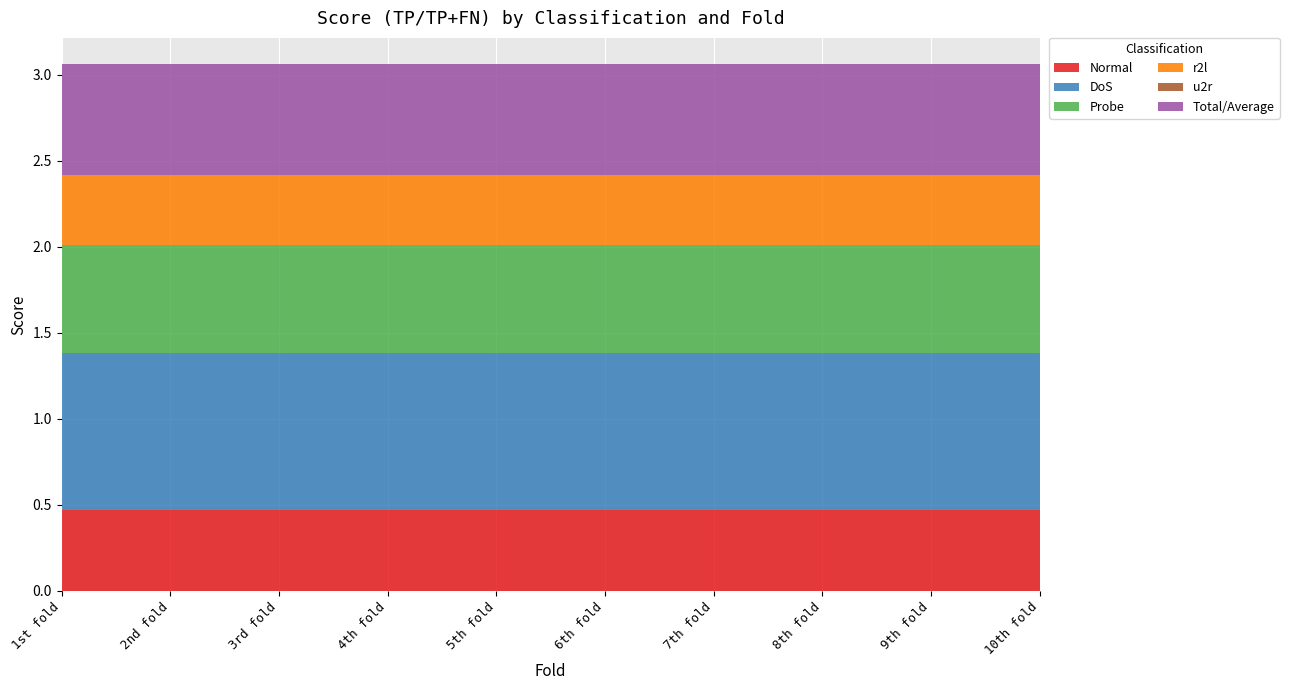

Reading right to left, extract all data points from this chart.

Normal: 0.5	0.5	0.5	0.5	0.5	0.5	0.5	0.5	0.5	0.5
DoS: 0.9	0.9	0.9	0.9	0.9	0.9	0.9	0.9	0.9	0.9
Probe: 0.6	0.6	0.6	0.6	0.6	0.6	0.6	0.6	0.6	0.6
r2l: 0.4	0.4	0.4	0.4	0.4	0.4	0.4	0.4	0.4	0.4
u2r: 0.0	0.0	0.0	0.0	0.0	0.0	0.0	0.0	0.0	0.0
Total/Average: 0.6	0.6	0.6	0.6	0.6	0.6	0.6	0.6	0.6	0.6